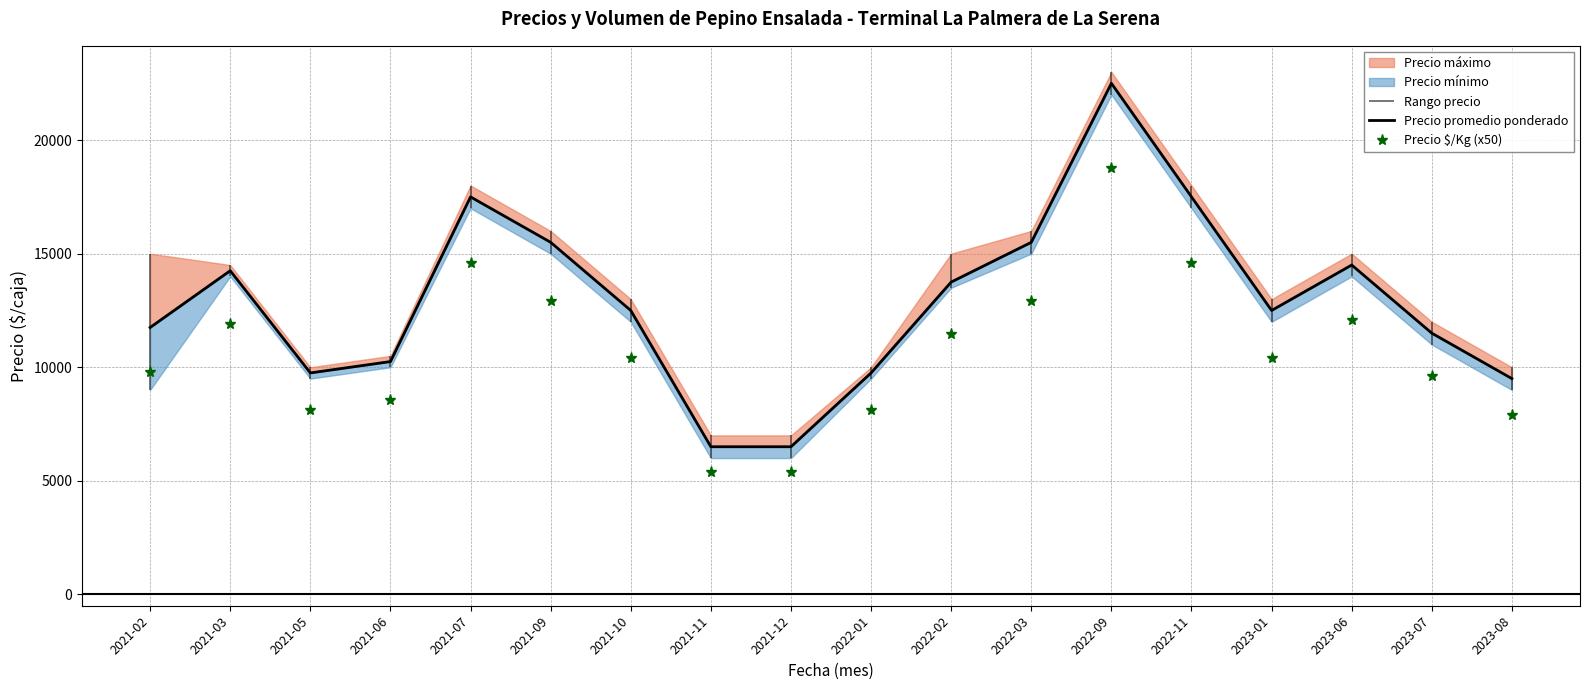

Is it true that Precio promedio ponderado equals 11500 at 2023-07?

True